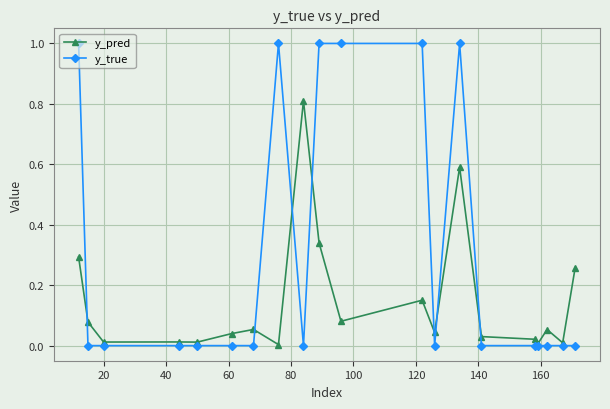

Is this an area chart (filled region under the line)?

No